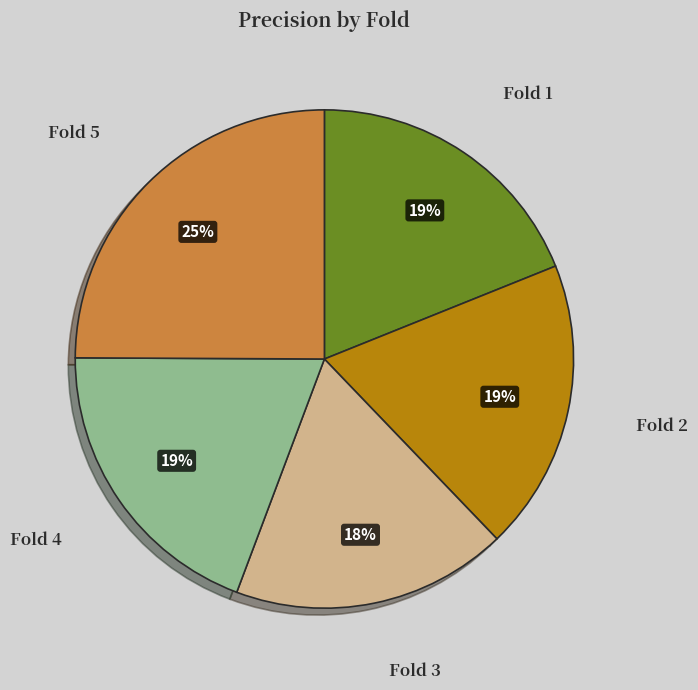

Which has a higher value, Fold 5 or Fold 2?

Fold 5